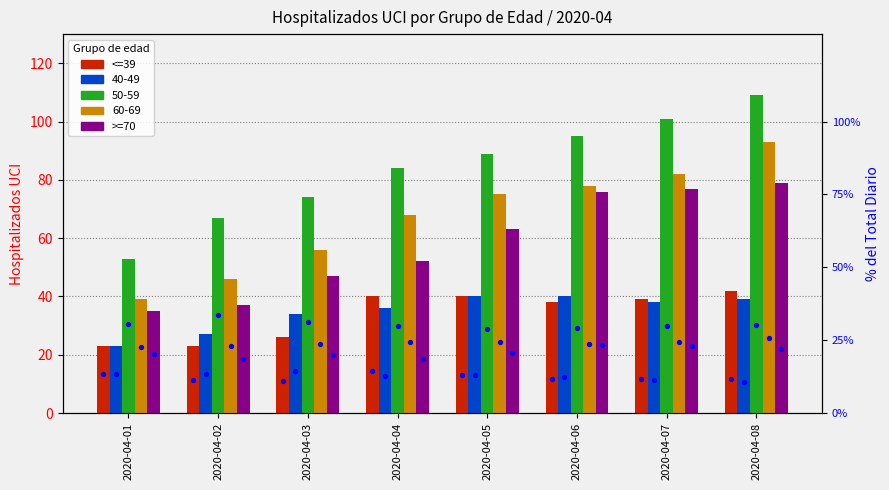

At which category is the sum across all series the highest?

2020-04-08